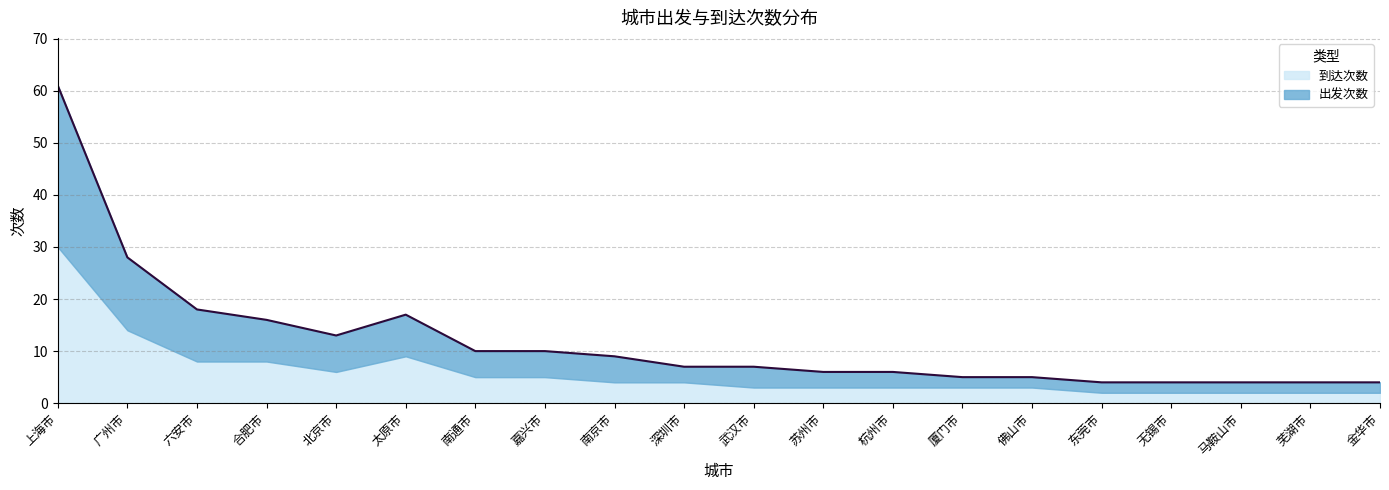

The value at 苏州市 is 6. True or false?

True